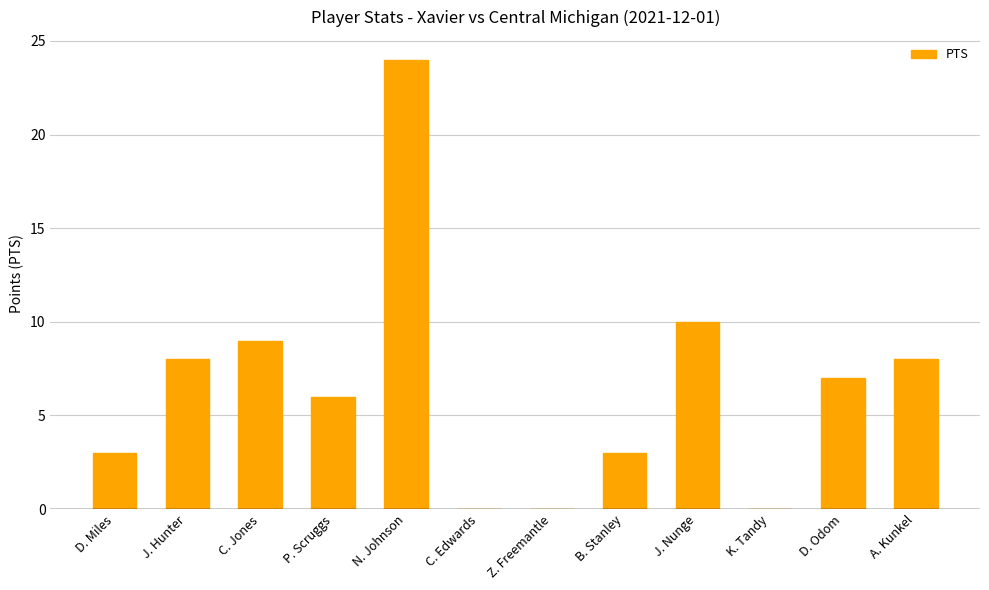

Between C. Edwards and A. Kunkel, which is larger?

A. Kunkel